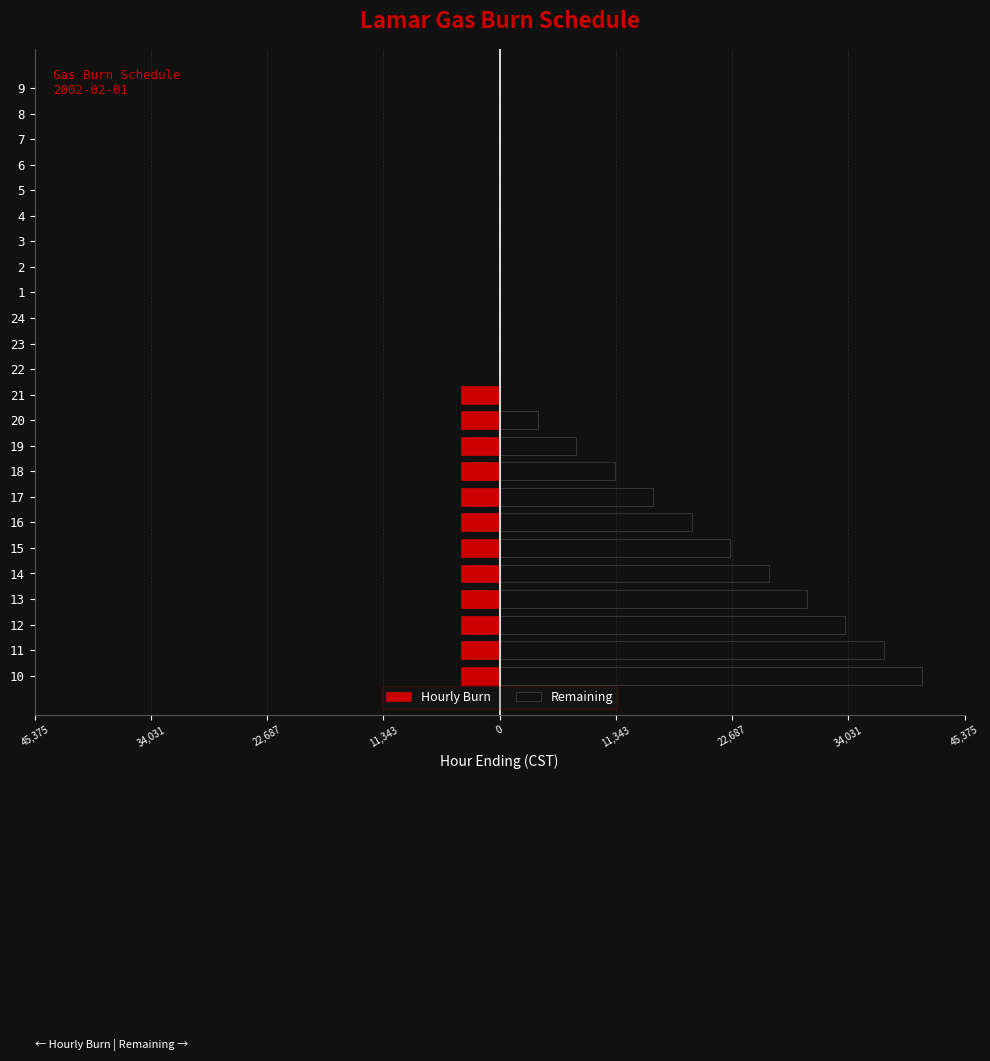

List the series in order of their overall mean, lowest first.

Hourly Burn, Remaining